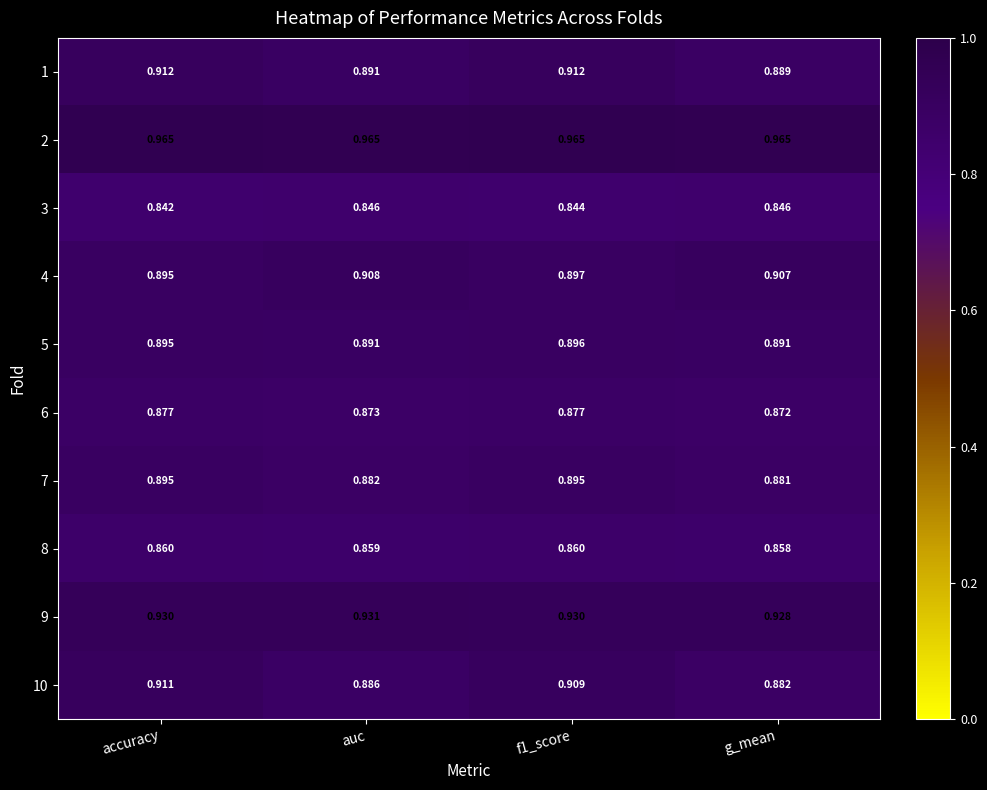

Which series has the largest range (max minus min)?

10